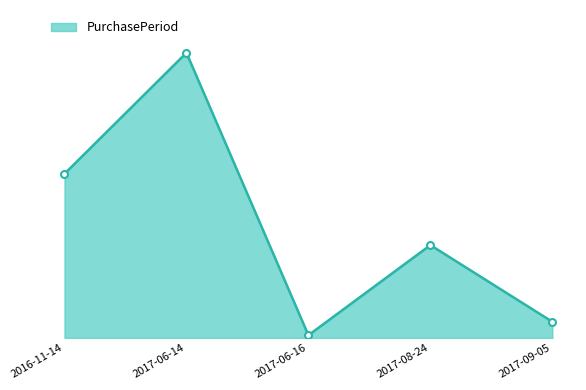

True or false: the data shows 6 at 2017-09-05.

False